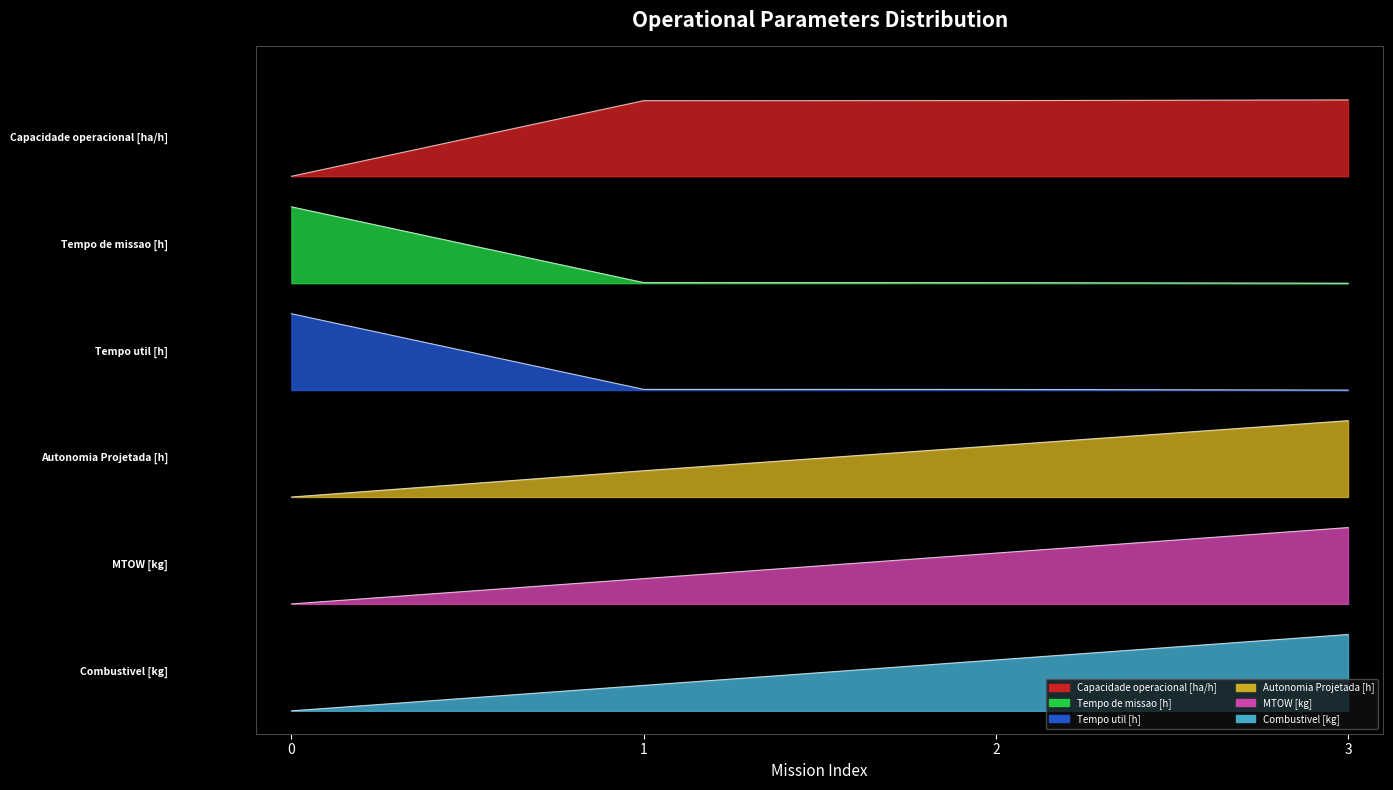

True or false: Tempo util [h] and Tempo de missao [h] cross at least once.

False